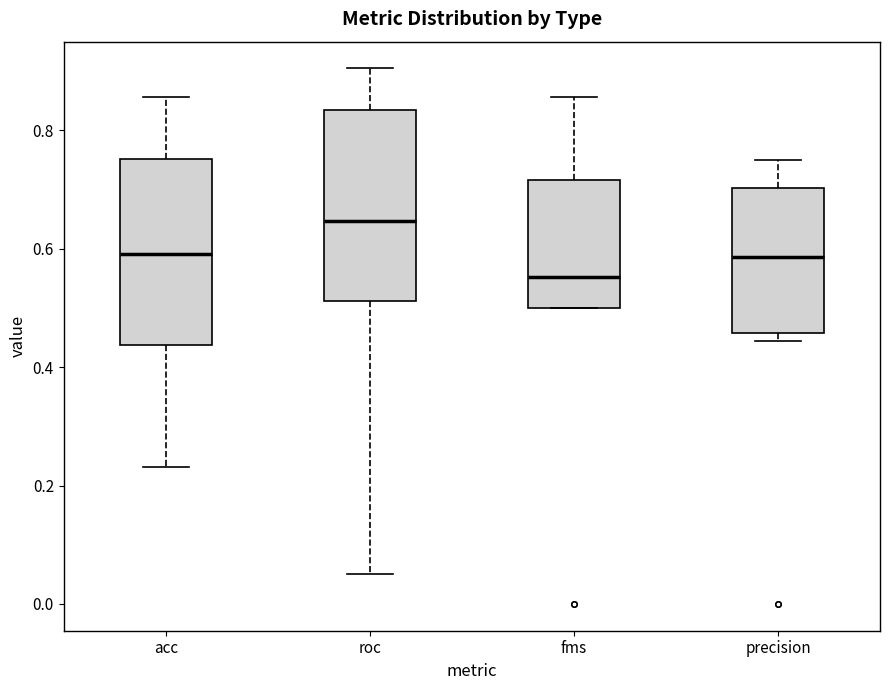

Where does the median line of the box for acc sit on the y-axis? The values are not printed on the chart, so give them approximately, as read against the axis.

0.60